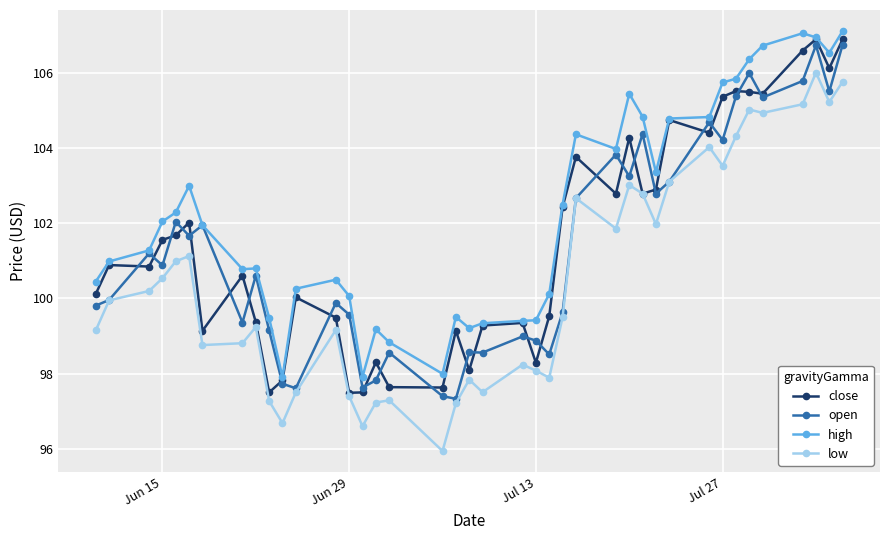

In high, how many points are lower than both neighbors (excluding endpoints)?

8